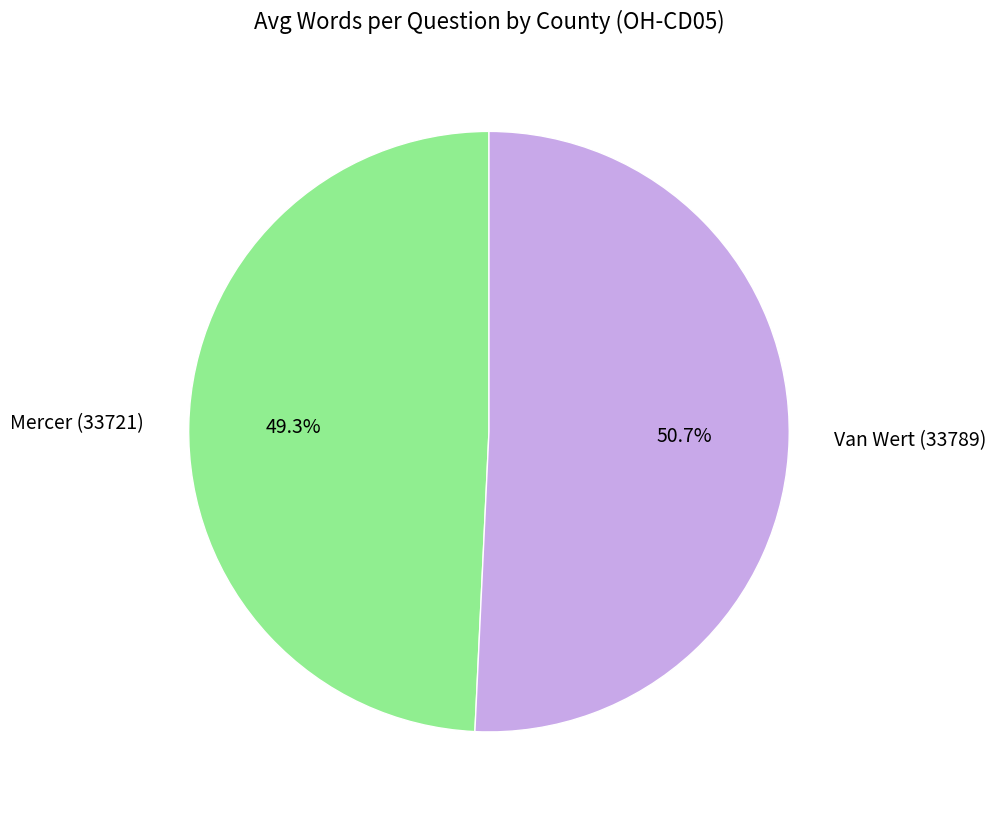

How many slices are in this pie chart?

2